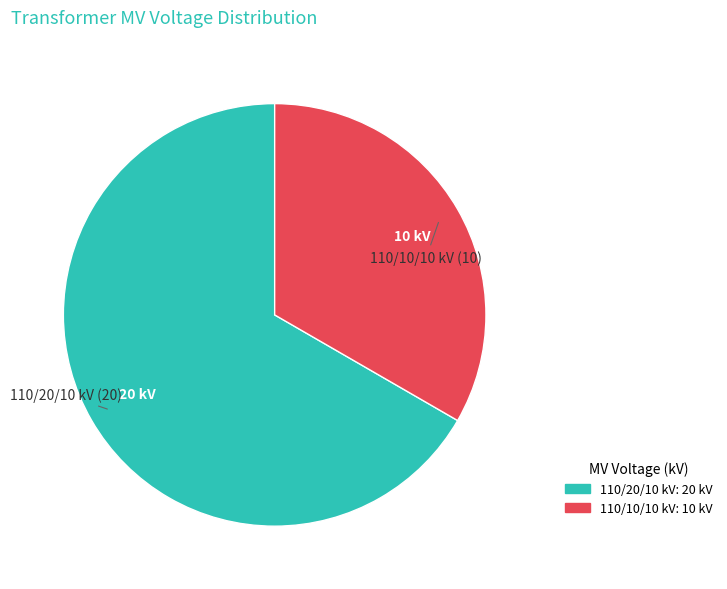

Count the number of slices in the pie.

2